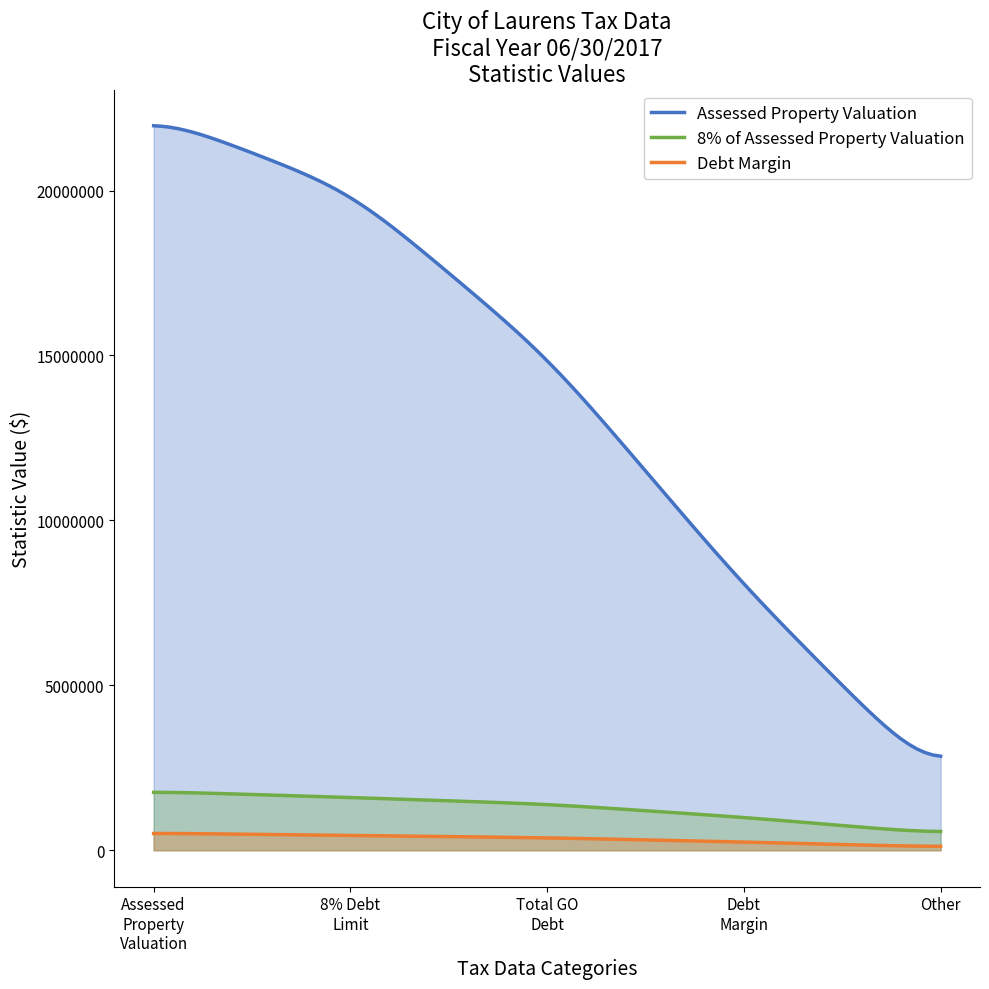

Which series has the largest total across all categories?

Assessed Property Valuation